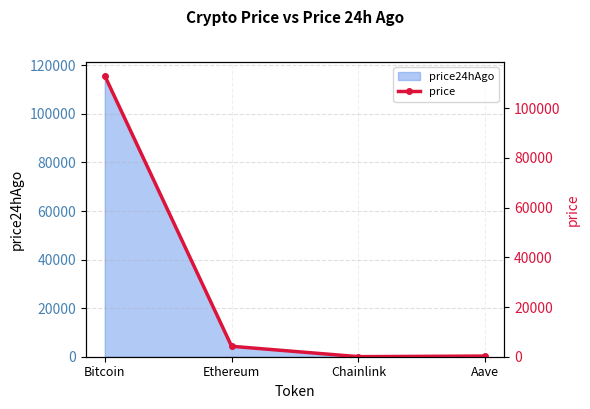

At which category does the data reach its first local valley?

Chainlink